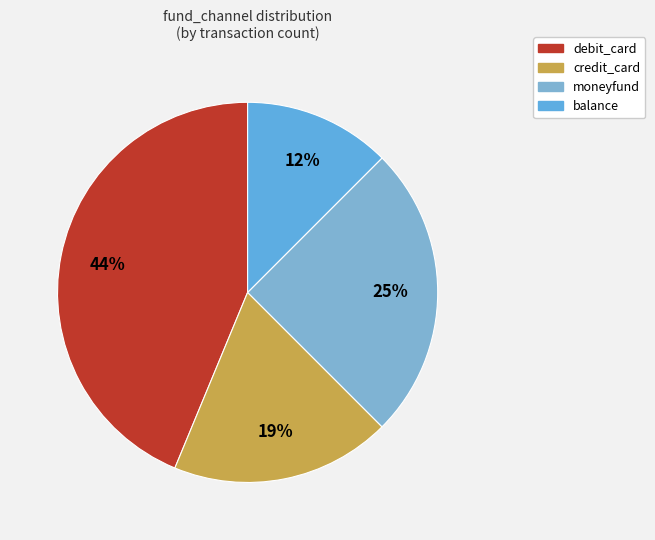

The balance slice represents 12% of the pie. True or false?

True